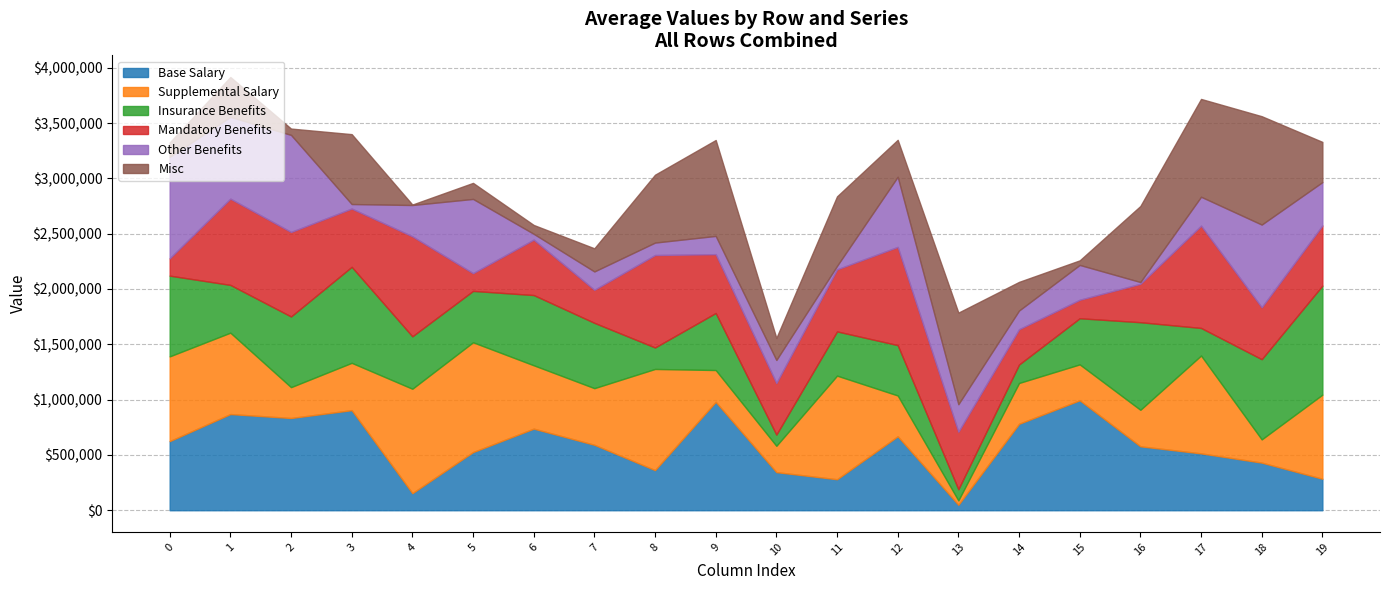

What are all the series names shown in the legend?

Base Salary, Supplemental Salary, Insurance Benefits, Mandatory Benefits, Other Benefits, Misc